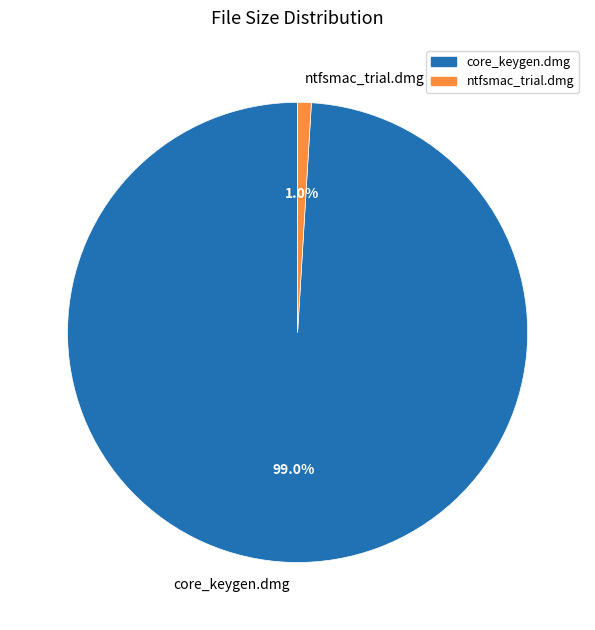

Rank the categories by value from lowest to highest.

ntfsmac_trial.dmg, core_keygen.dmg